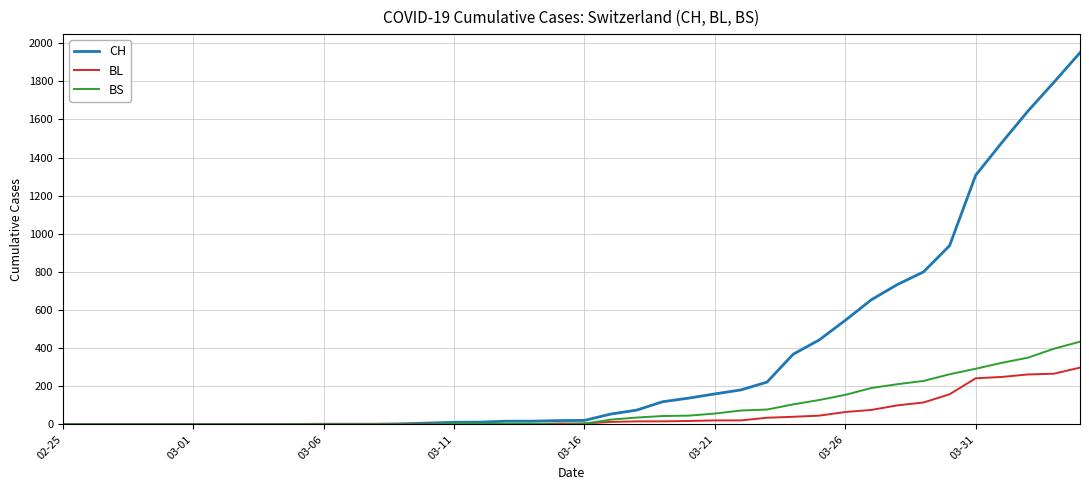

Rank the series by their maximum value, from lowest to highest.

BL, BS, CH